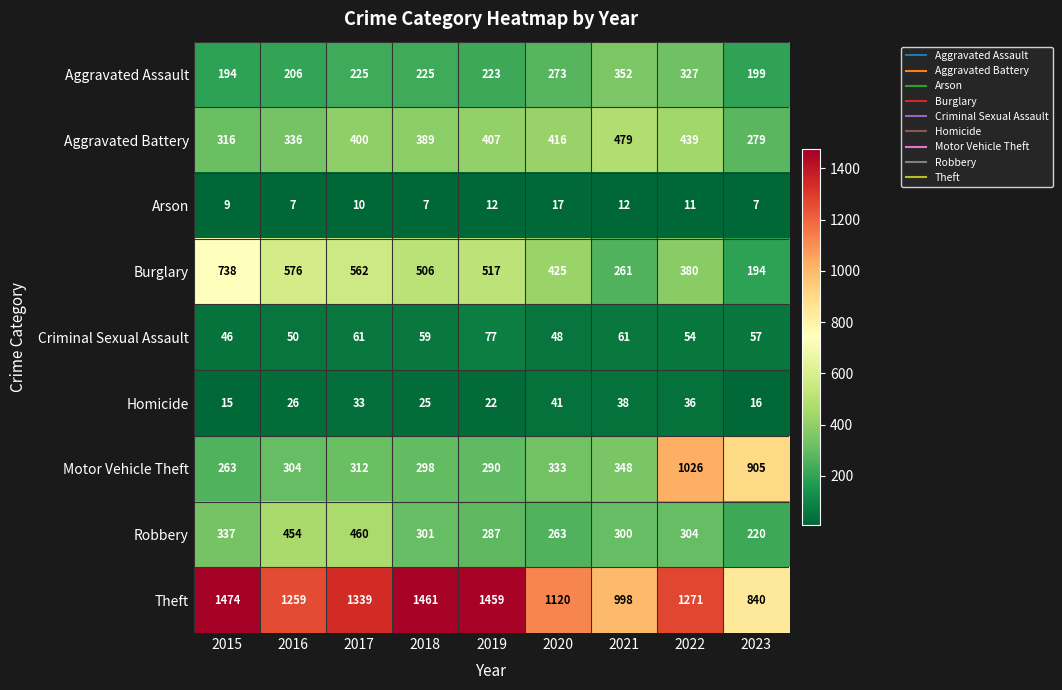

Which category has the highest value in the Aggravated Assault series?

2021